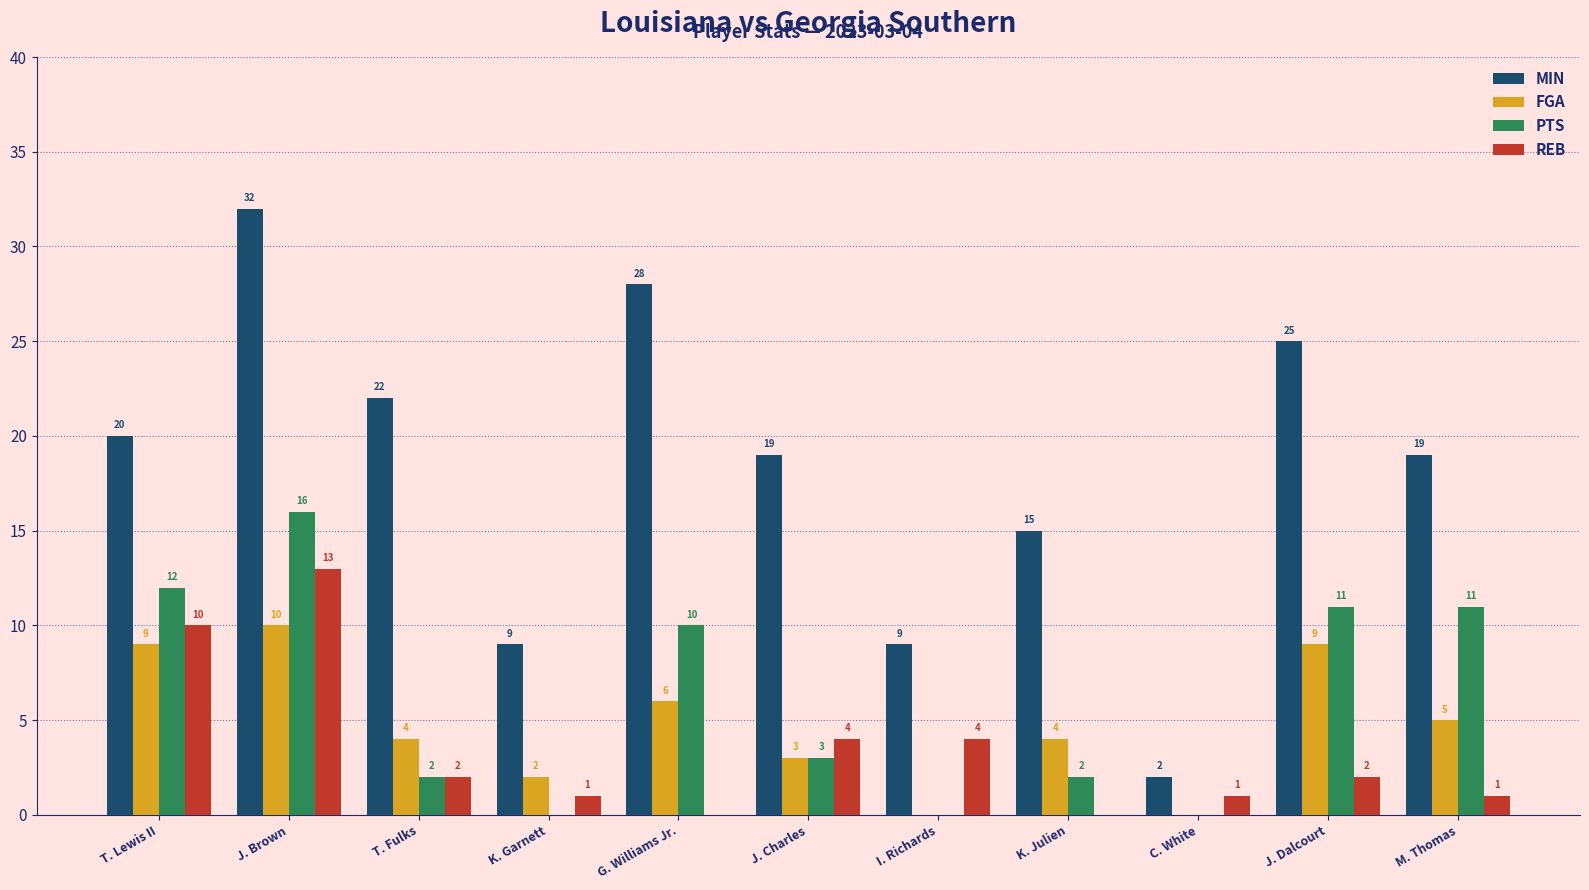

Reading left to right, transcribe all the data shown in this chart.

MIN: 20	32	22	9	28	19	9	15	2	25	19
FGA: 9	10	4	2	6	3	0	4	0	9	5
PTS: 12	16	2	0	10	3	0	2	0	11	11
REB: 10	13	2	1	0	4	4	0	1	2	1